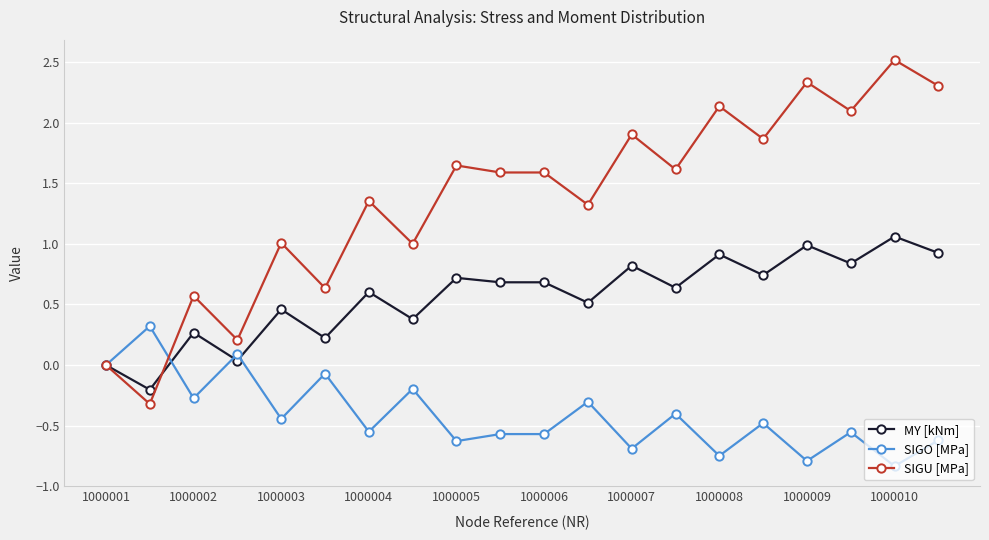

List the series in order of their overall mean, lowest first.

SIGO [MPa], MY [kNm], SIGU [MPa]